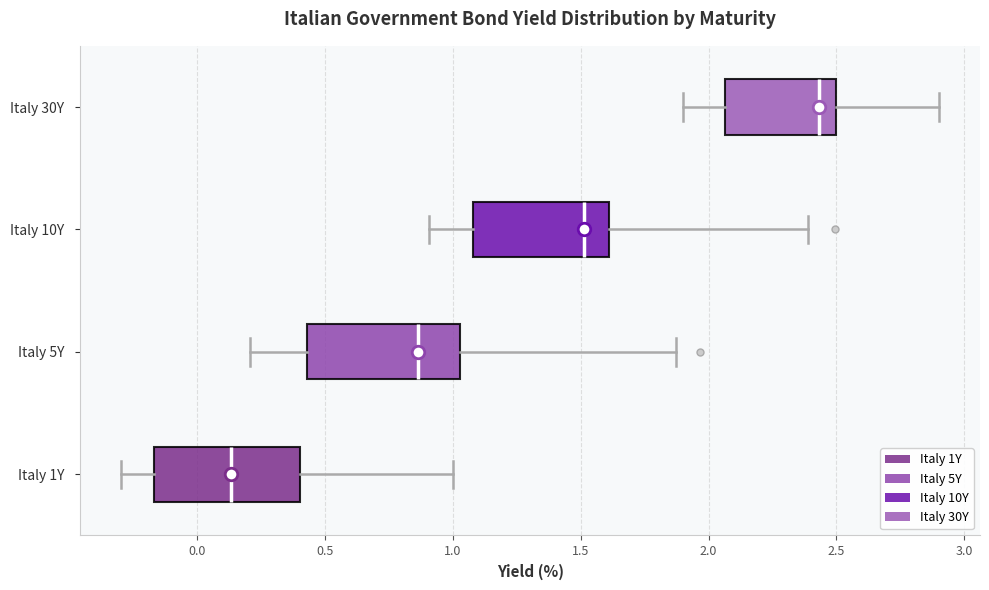

Which box's median line is the furthest to the left?

Italy 1Y